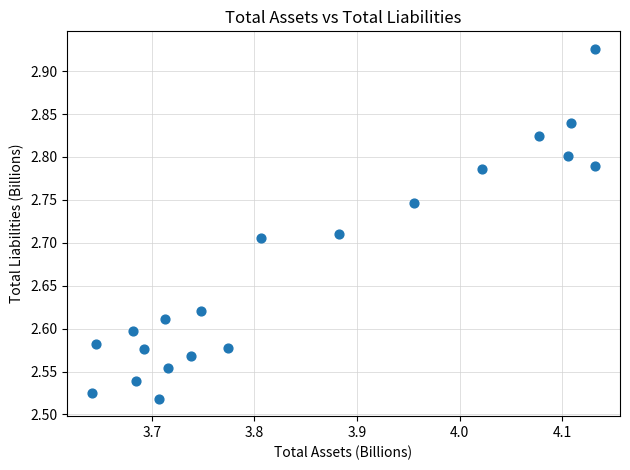

What is the range of Y values (max minus min)?

0.4